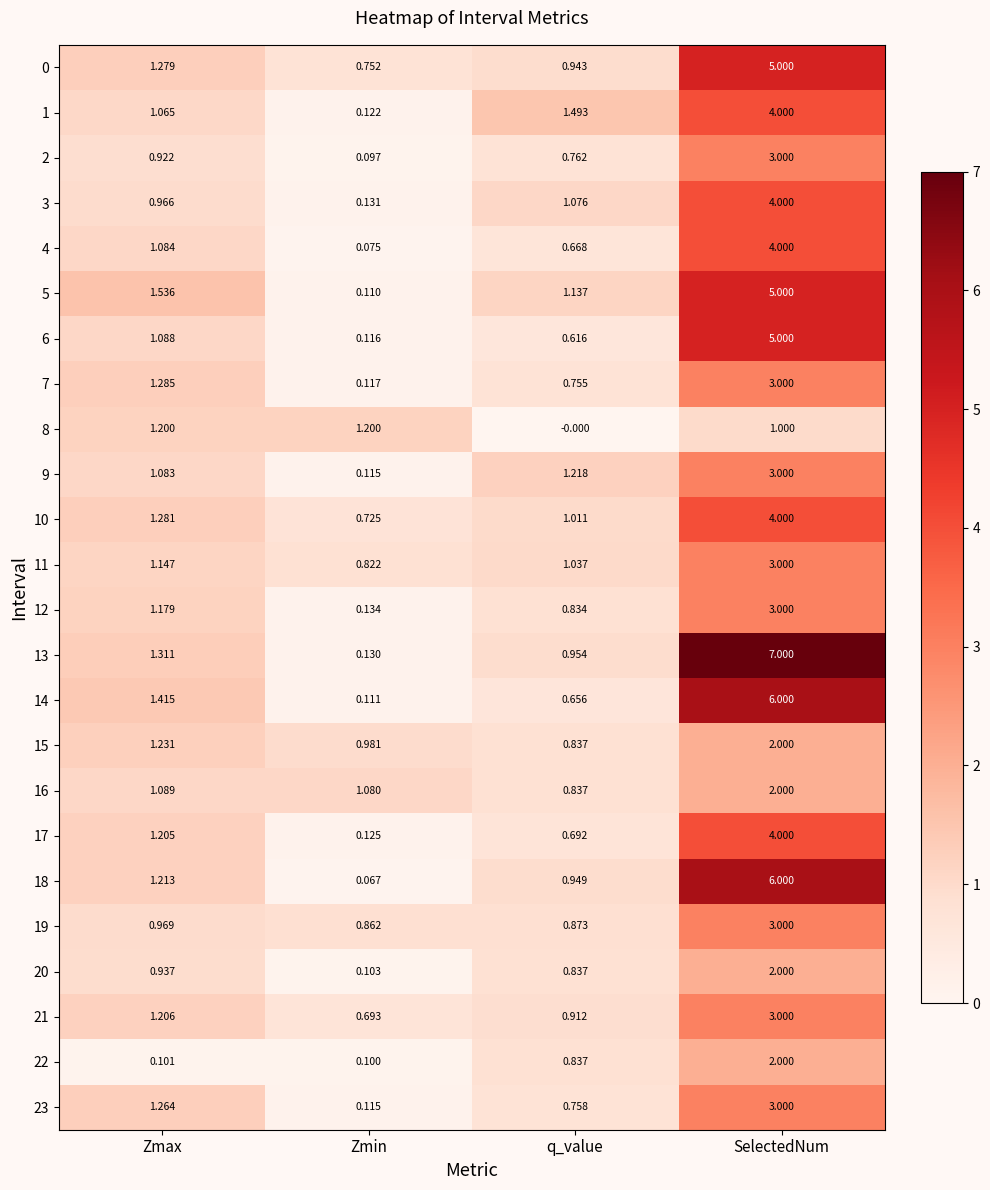

What is the total value across all series at Zmax?

27.1